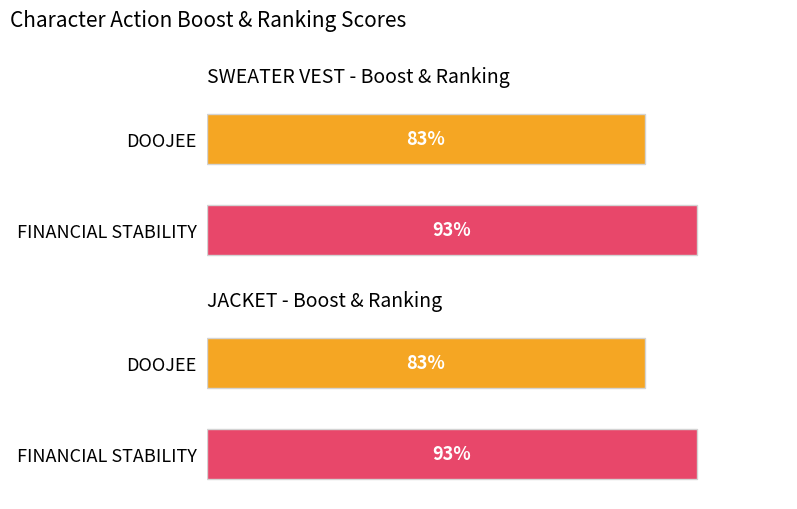

Are the bars horizontal?

Yes